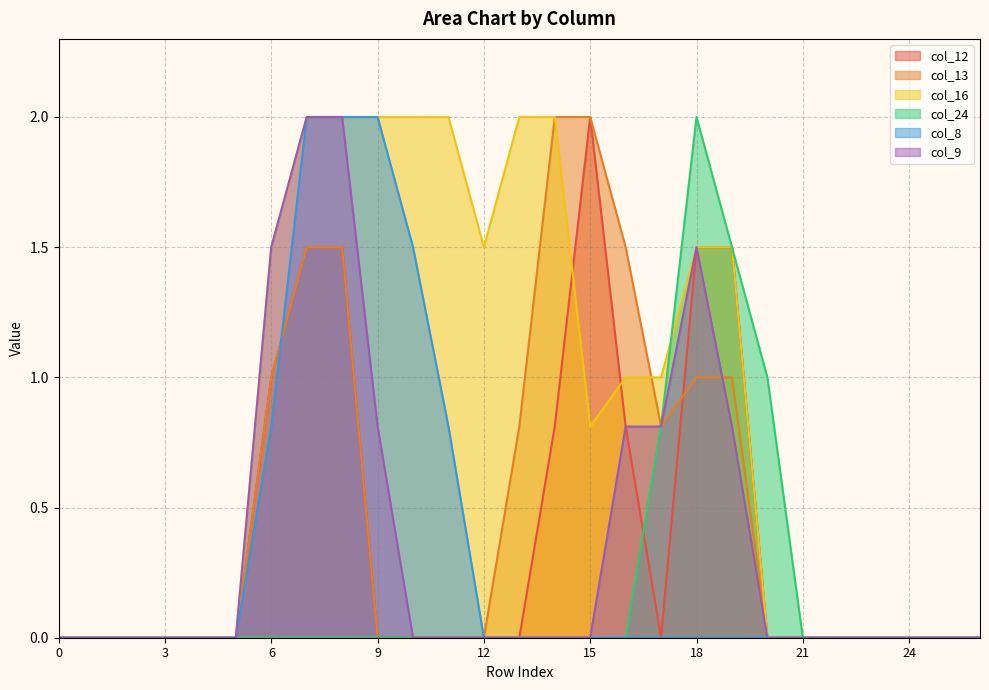

Which series has the widest spread of values?

col_12